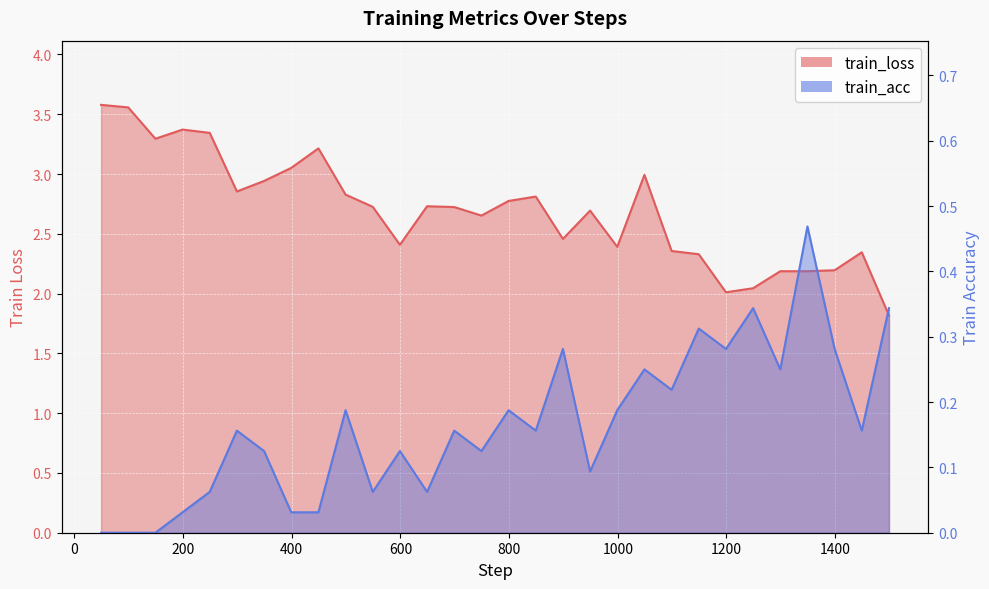

What are all the series names shown in the legend?

train_loss, train_acc